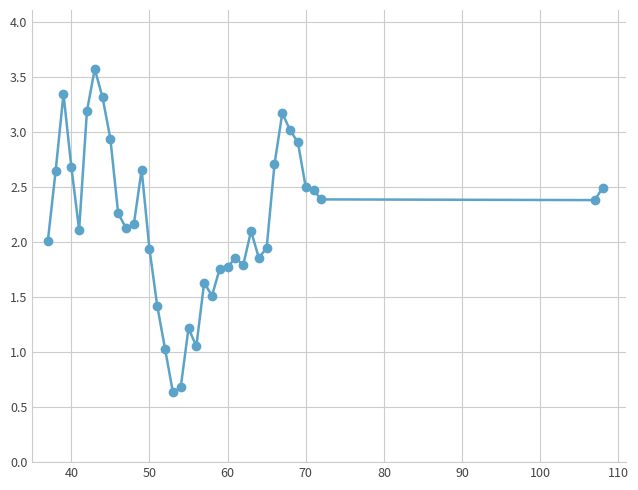

What is the average value?

2.2